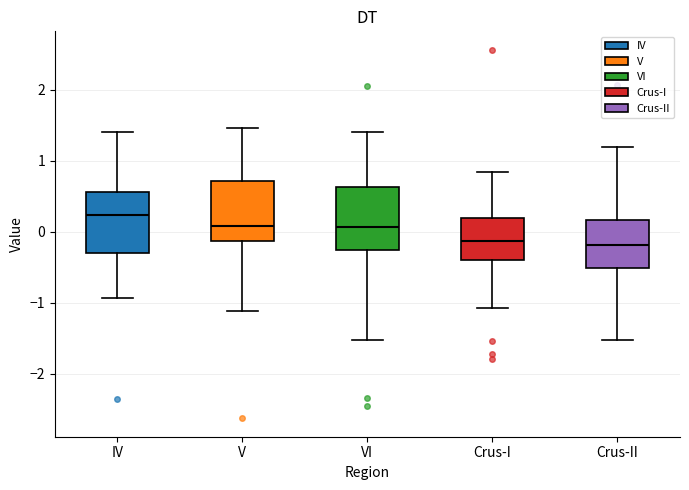

Where is the lower edge of the box for V on the y-axis? The values are not printed on the chart, so give them approximately, as read against the axis.

-0.1